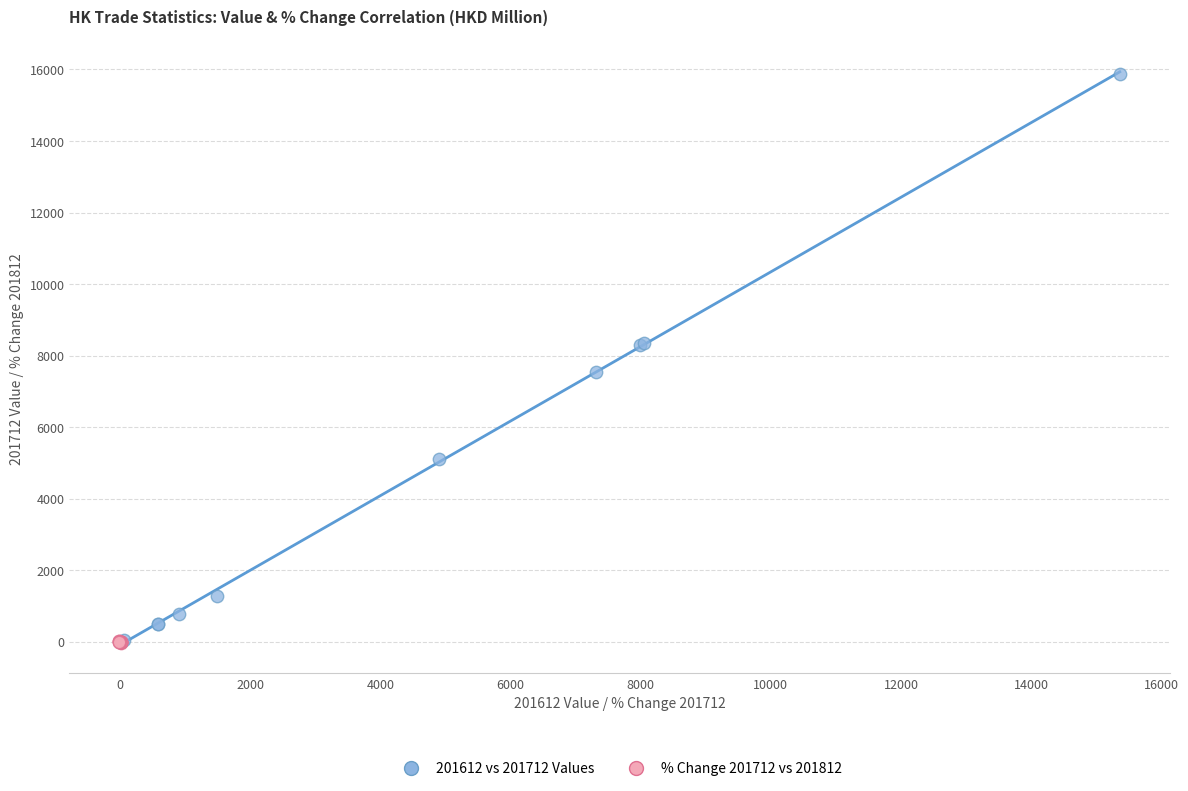

Which series has the largest Y range (max minus min)?

201612 vs 201712 Values